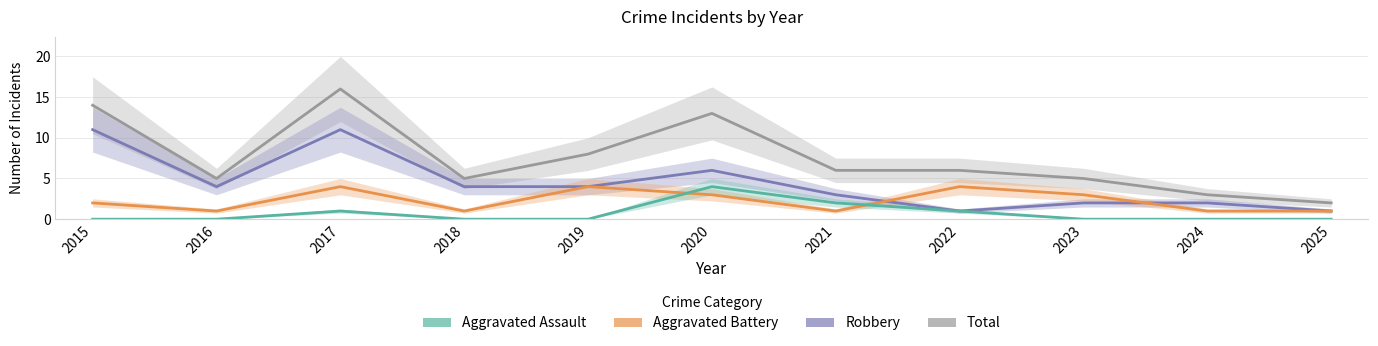

Rank the series by their maximum value, from highest to lowest.

Total, Robbery, Aggravated Battery, Aggravated Assault